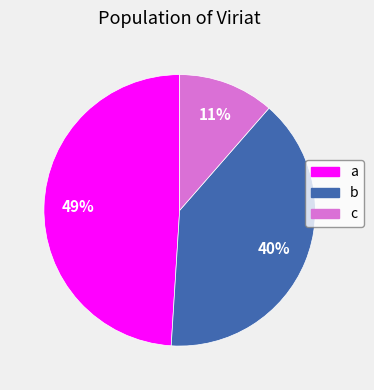

To the nearest percent, what is the difference between the largest and smallest slice percentages?

38%